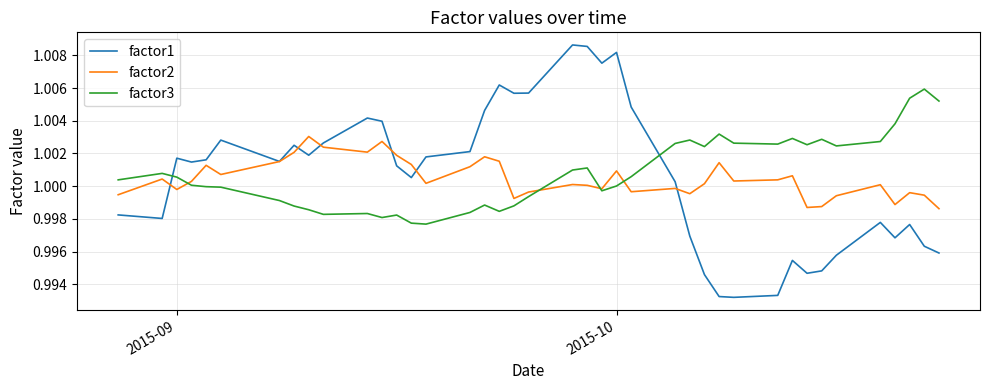

Rank the series by their maximum value, from lowest to highest.

factor2, factor3, factor1